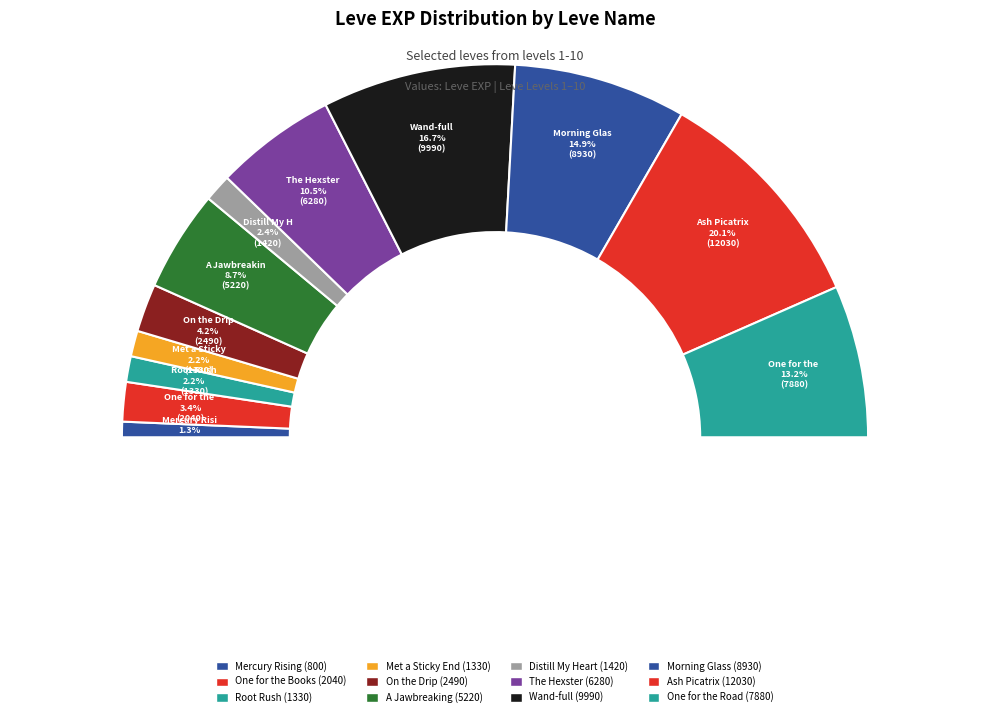

How many segments does this pie chart have?

12